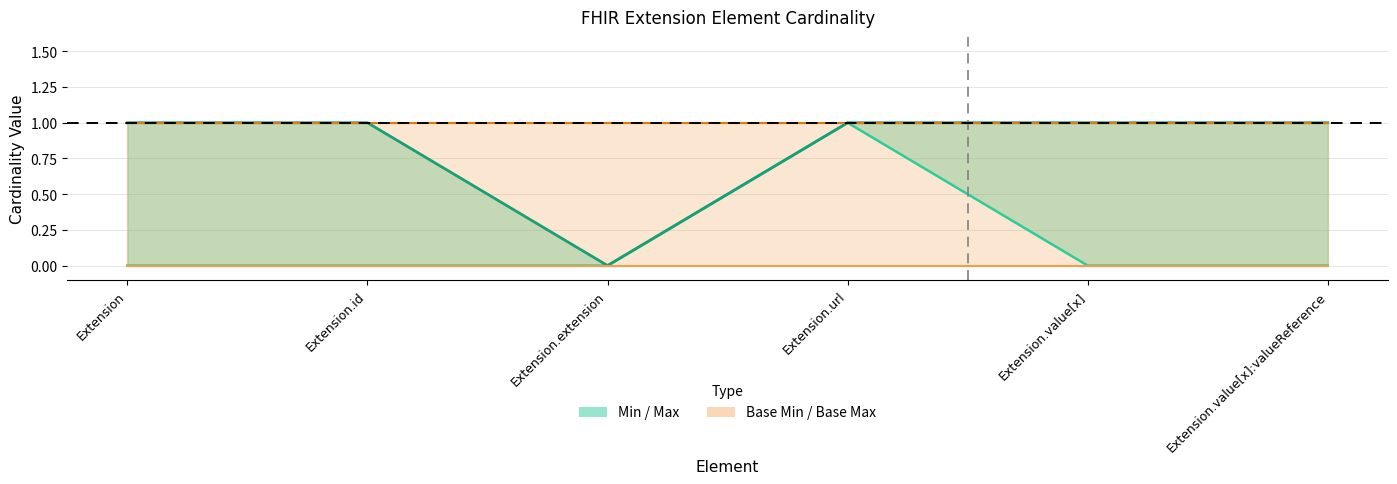

True or false: Base Min and Min intersect in this chart.

False